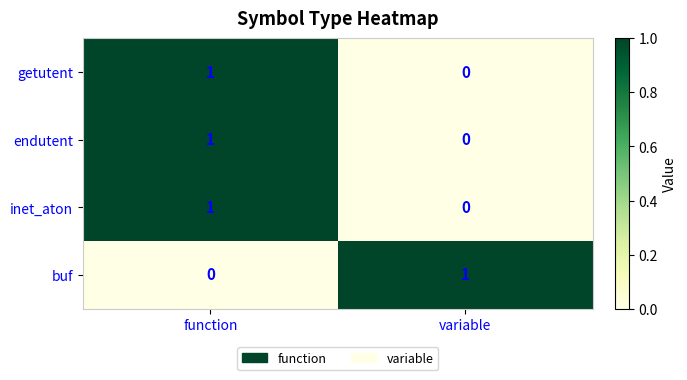

Reading left to right, transcribe all the data shown in this chart.

getutent: 1	0
endutent: 1	0
inet_aton: 1	0
buf: 0	1